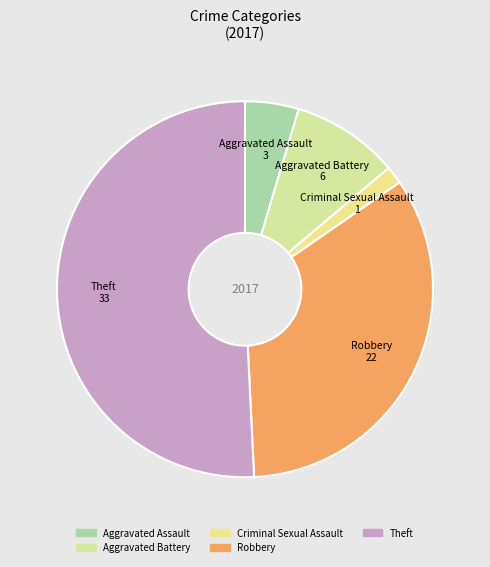

Which slice is the smallest?

Criminal Sexual Assault